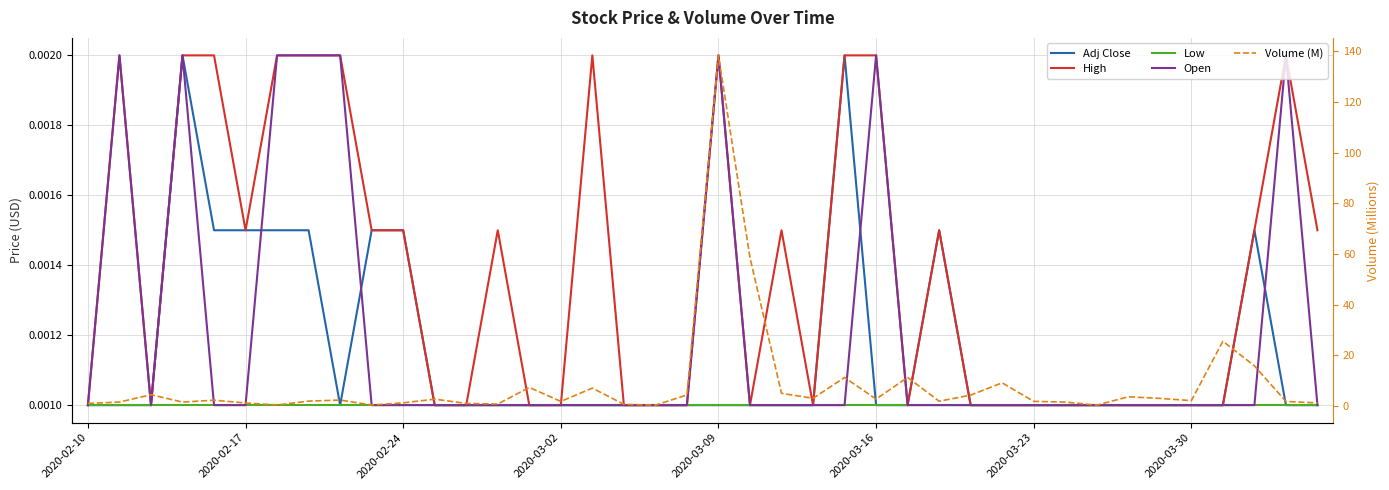

Which category has the lowest value across all series?

2020-02-10